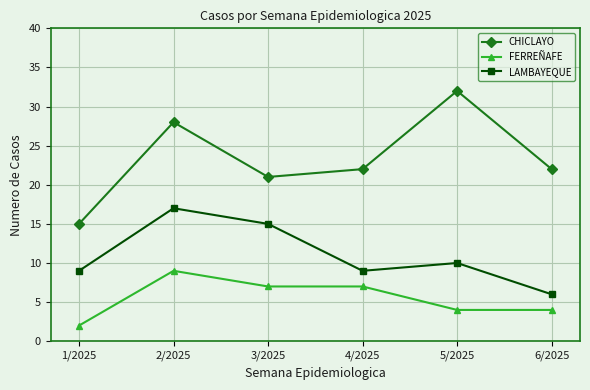

Reading left to right, what are all the values shown in this chart?

CHICLAYO: 15	28	21	22	32	22
FERREÑAFE: 2	9	7	7	4	4
LAMBAYEQUE: 9	17	15	9	10	6